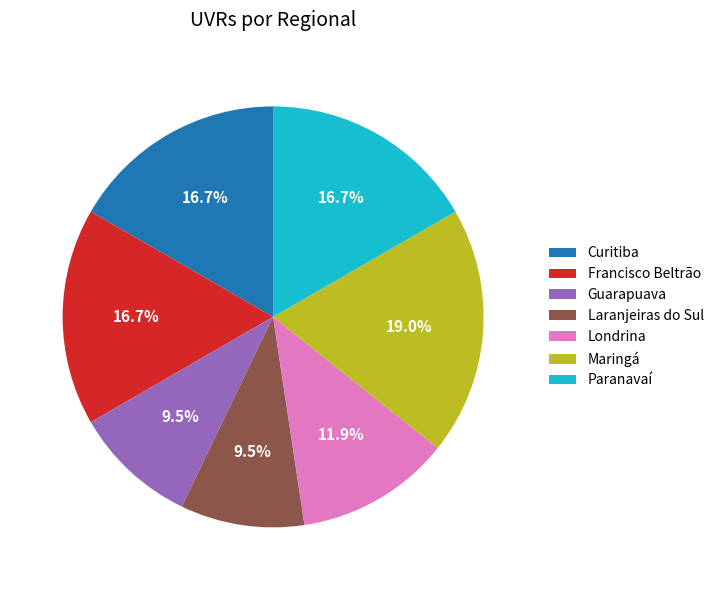

To the nearest percent, what portion does Londrina represent?

12%